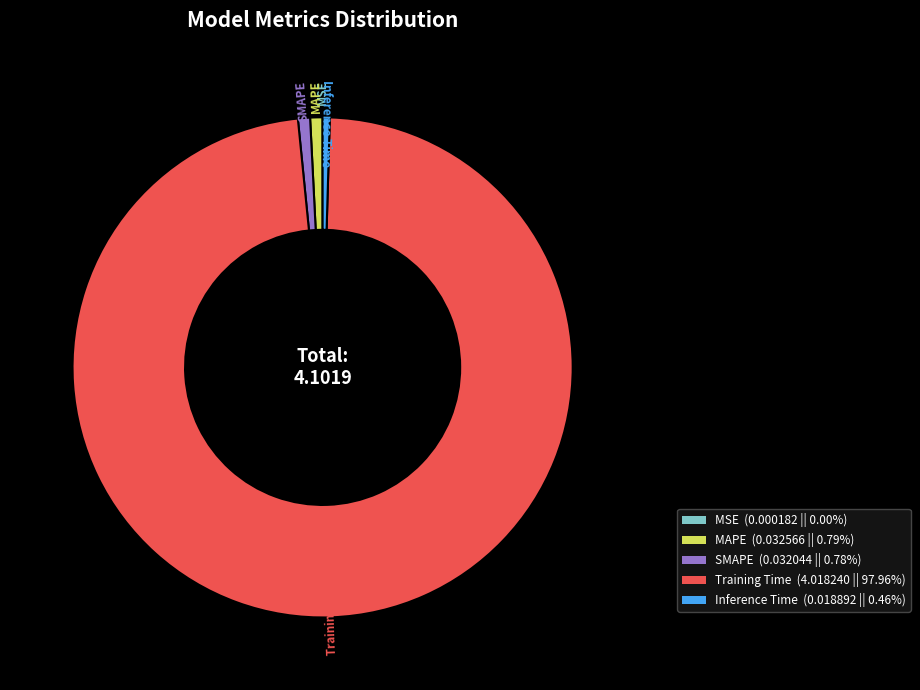

Does any single category account for the majority?

Yes